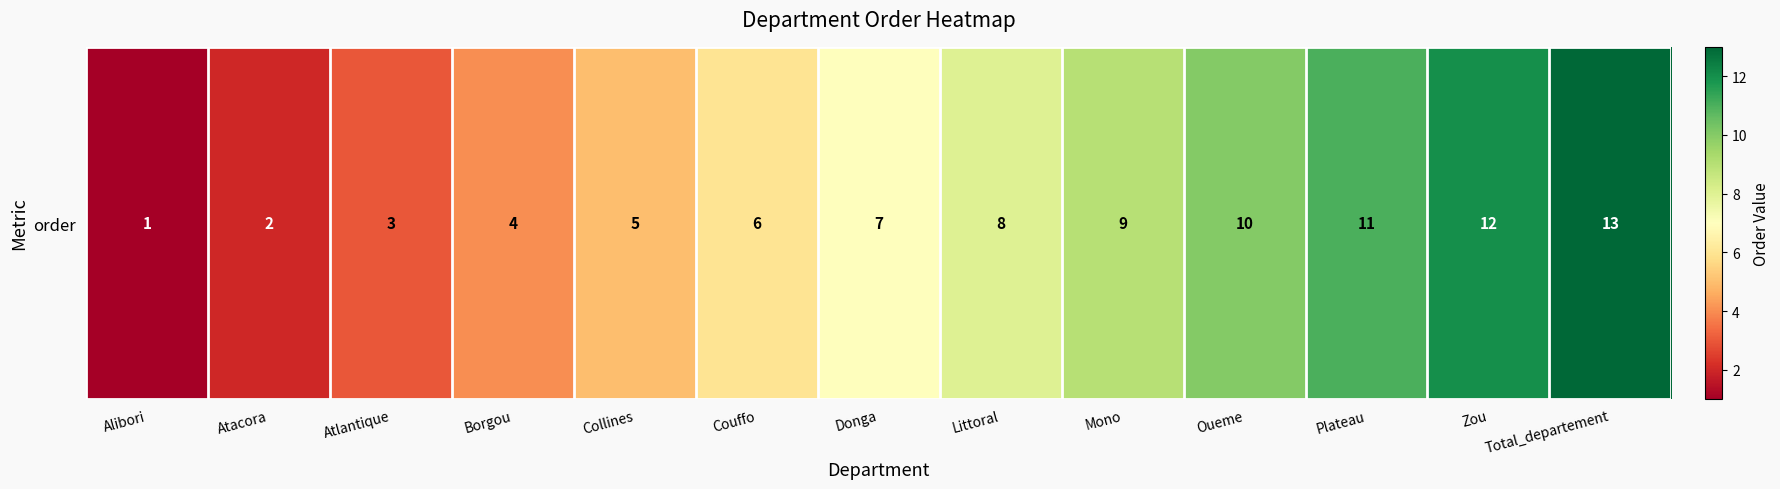

What is the average value?

7